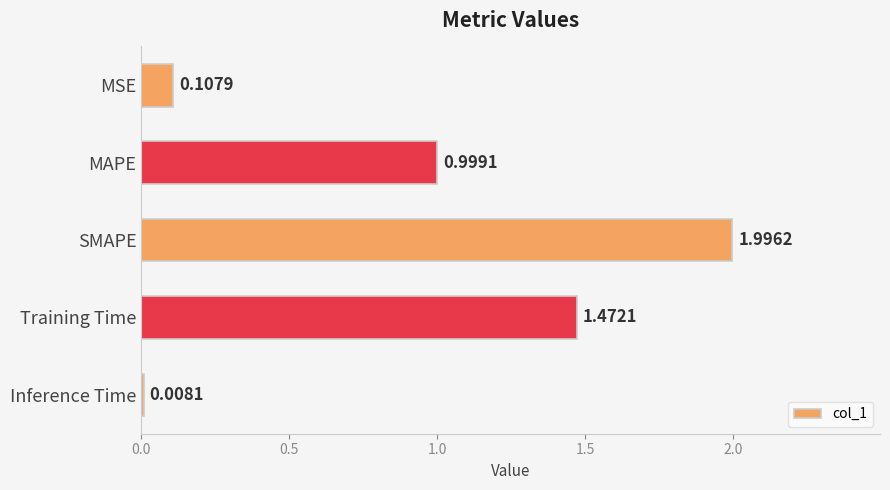

List the labels in order of value, smallest first.

Inference Time, MSE, MAPE, Training Time, SMAPE